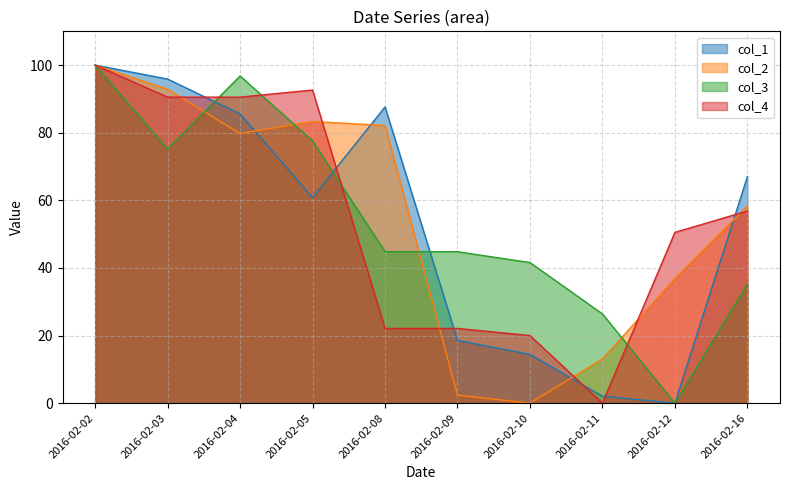

Which series has the widest spread of values?

col_1